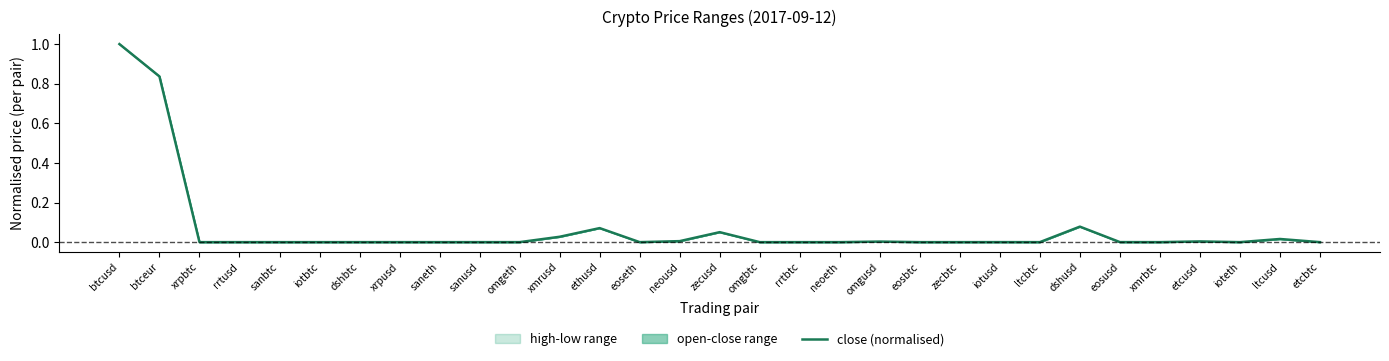

Reading left to right, list all the values displayed in this chart.

btcusd=1.0	btceur=0.8	xrpbtc=0.0	rrtusd=0.0	sanbtc=0.0	iotbtc=0.0	dshbtc=0.0	xrpusd=0.0	saneth=0.0	sanusd=0.0	omgeth=0.0	xmrusd=0.0	ethusd=0.1	eoseth=0.0	neousd=0.0	zecusd=0.1	omgbtc=0.0	rrtbtc=0.0	neoeth=0.0	omgusd=0.0	eosbtc=0.0	zecbtc=0.0	iotusd=0.0	ltcbtc=0.0	dshusd=0.1	eosusd=0.0	xmrbtc=0.0	etcusd=0.0	ioteth=0.0	ltcusd=0.0	etcbtc=0.0